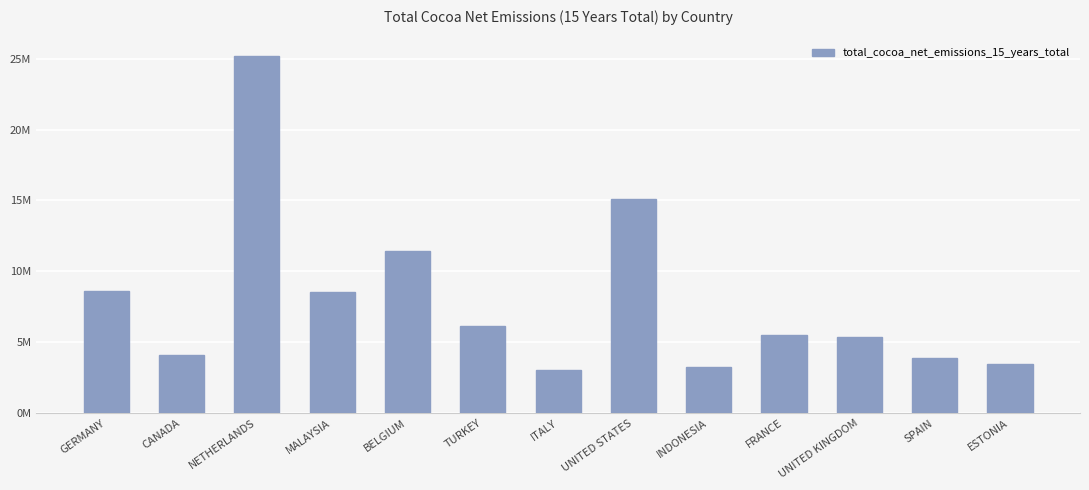

True or false: the data shows 6306130.1 at SPAIN.

False